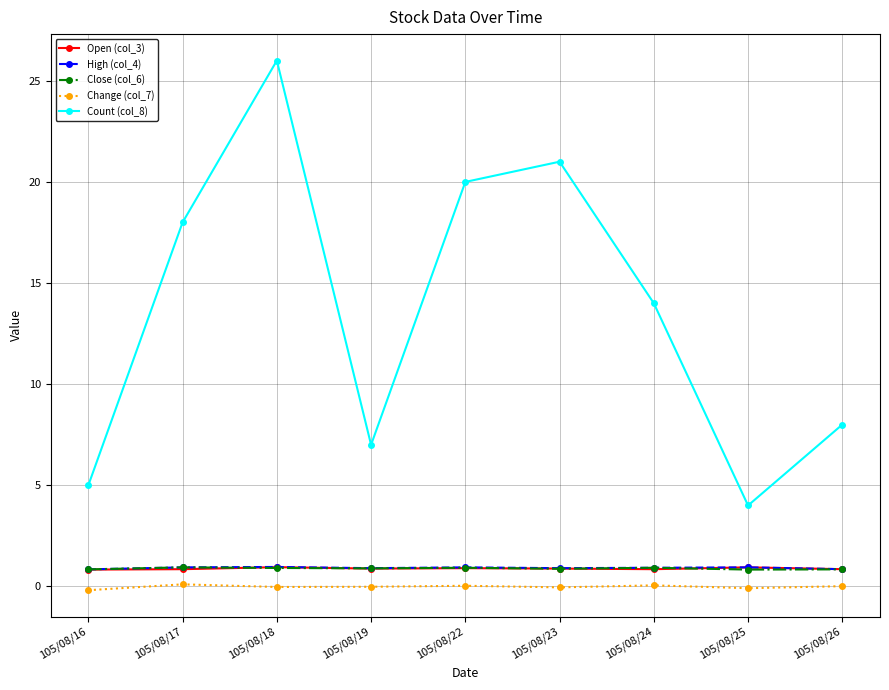

Which series has the largest range (max minus min)?

Count (col_8)